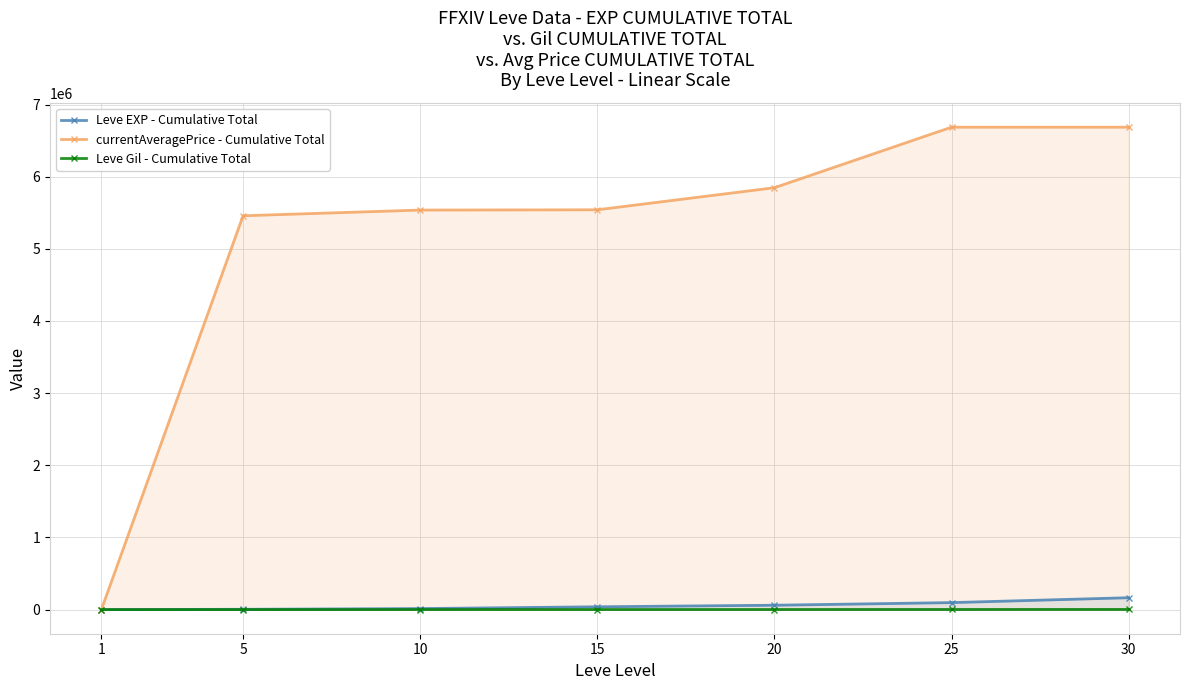

What is the maximum value shown in the chart?

6685918.4